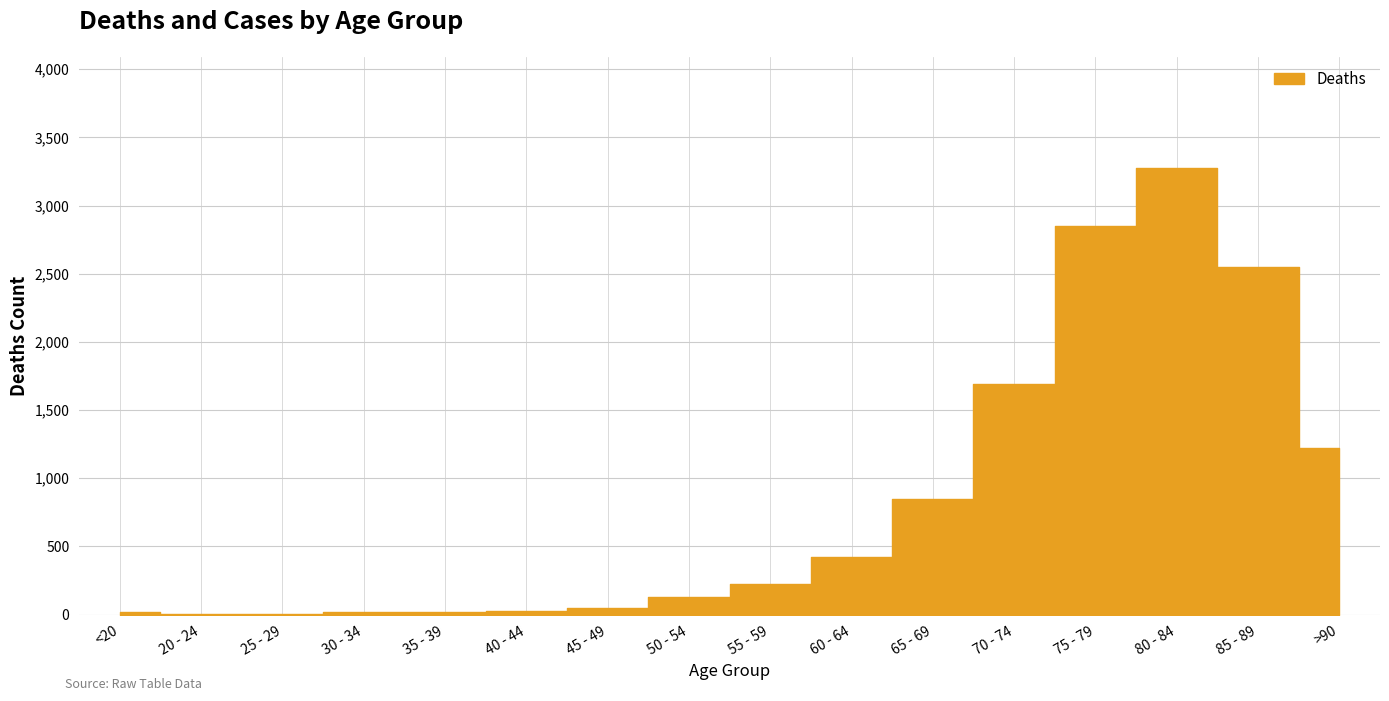

Reading left to right, what are all the values shown in this chart?

<20=18	20 - 24=4	25 - 29=3	30 - 34=17	35 - 39=18	40 - 44=24	45 - 49=47	50 - 54=126	55 - 59=227	60 - 64=426	65 - 69=850	70 - 74=1690	75 - 79=2848	80 - 84=3273	85 - 89=2548	>90=1224